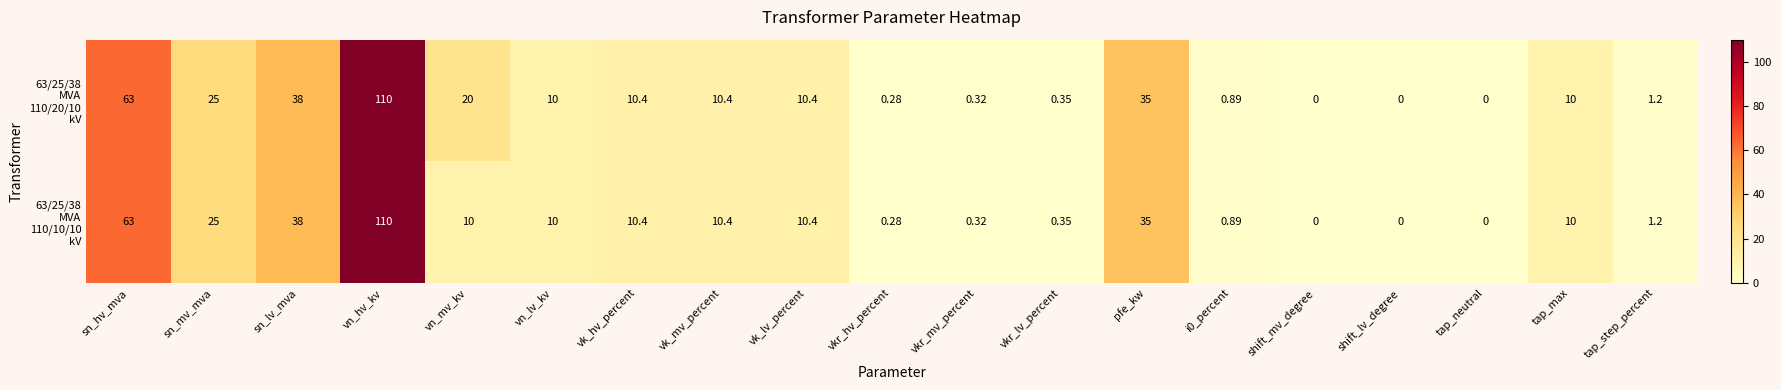

At which category does the chart reach its peak across all series?

vn_hv_kv